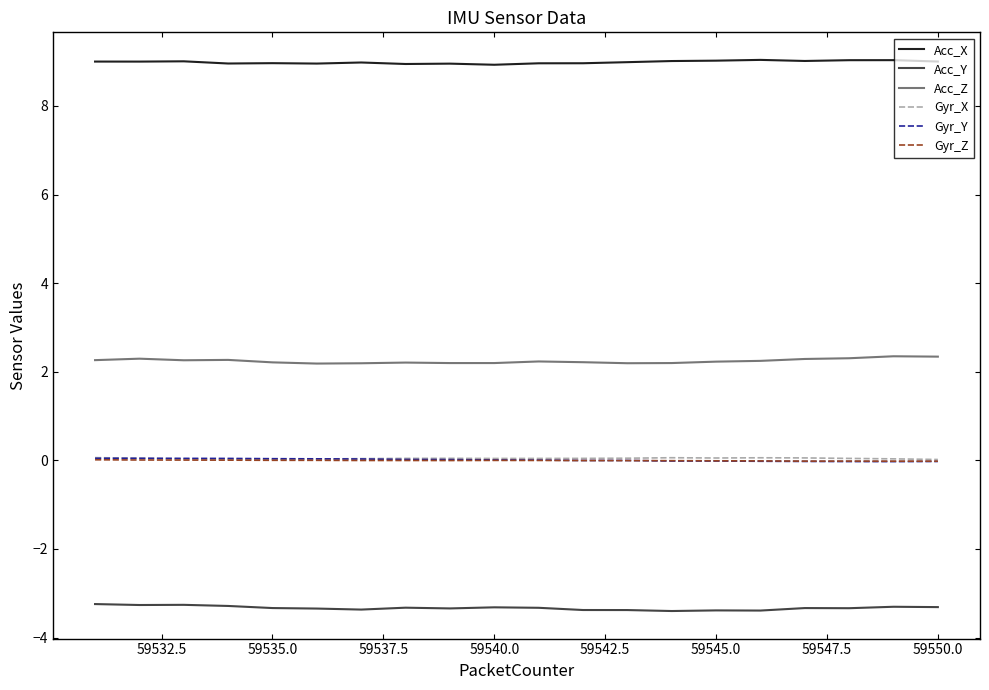

How many lines are shown in the chart?

6